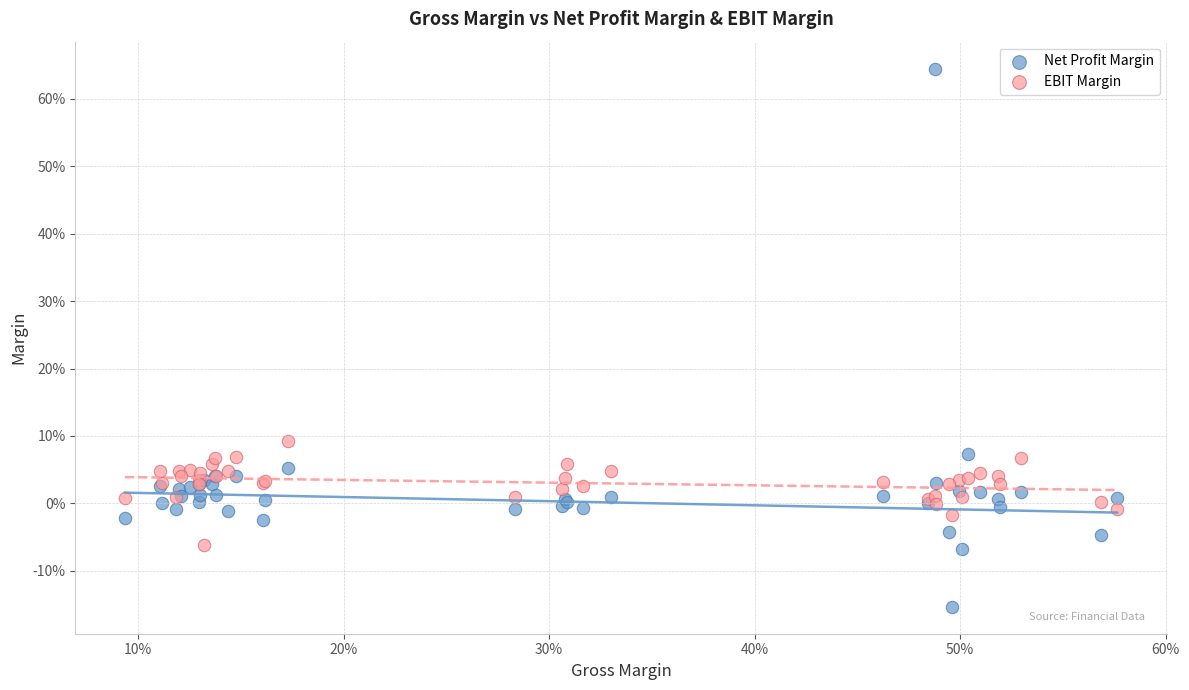

Which series contains the lowest Y value?

Net Profit Margin